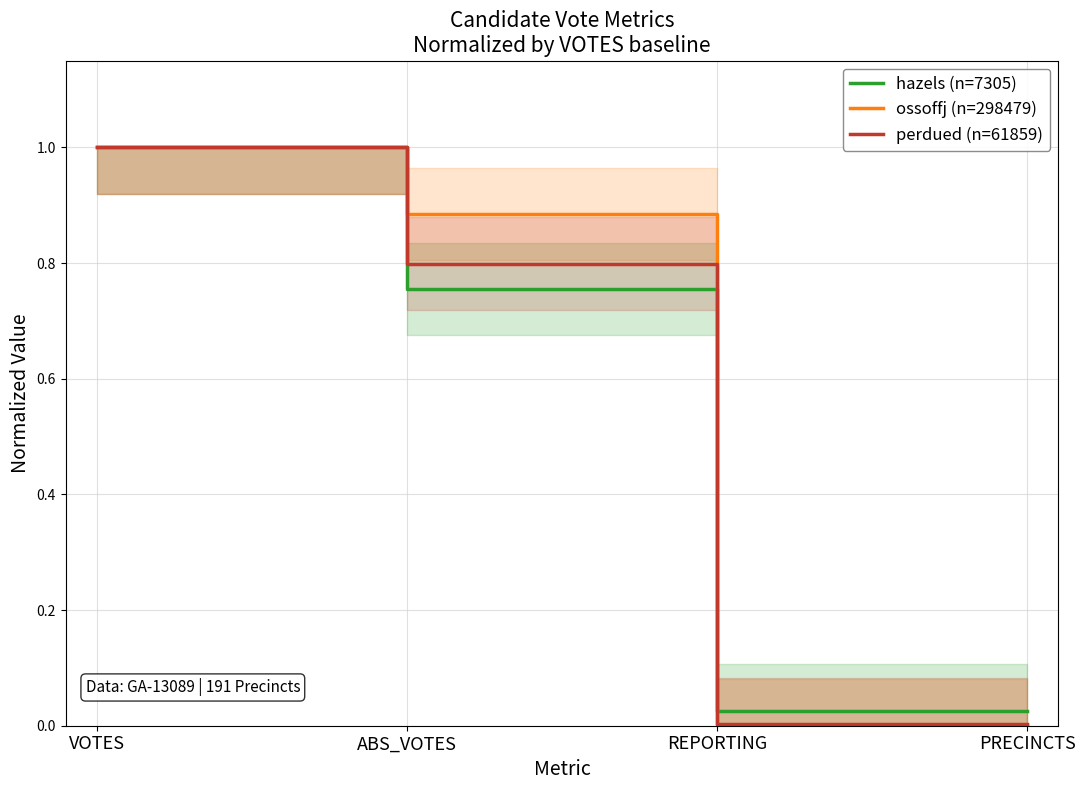

At VOTES, list the series in order from smallest to largest.

hazels (n=7305), ossoffj (n=298479), perdued (n=61859)